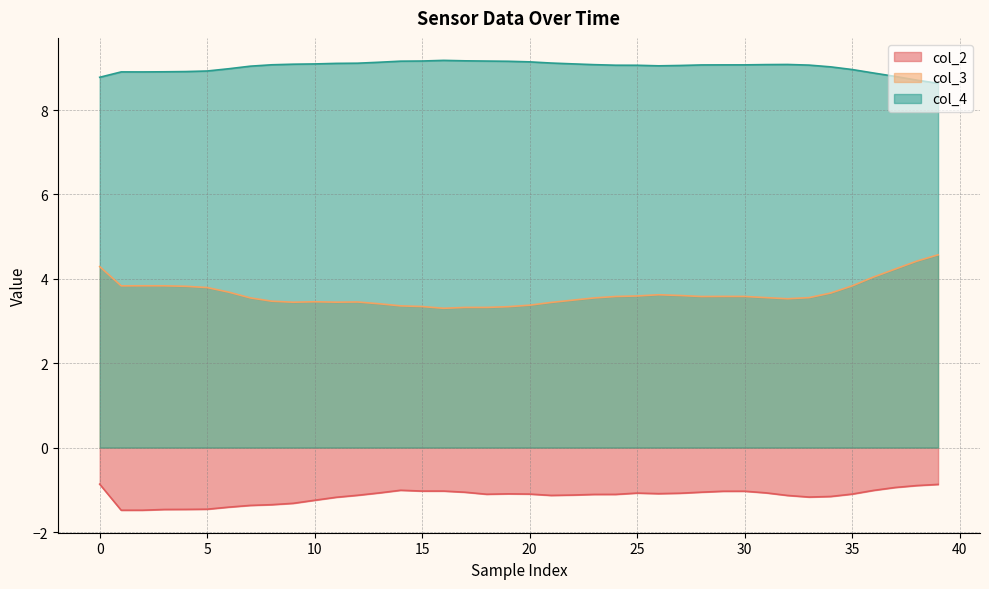

What are all the series names shown in the legend?

col_2, col_3, col_4